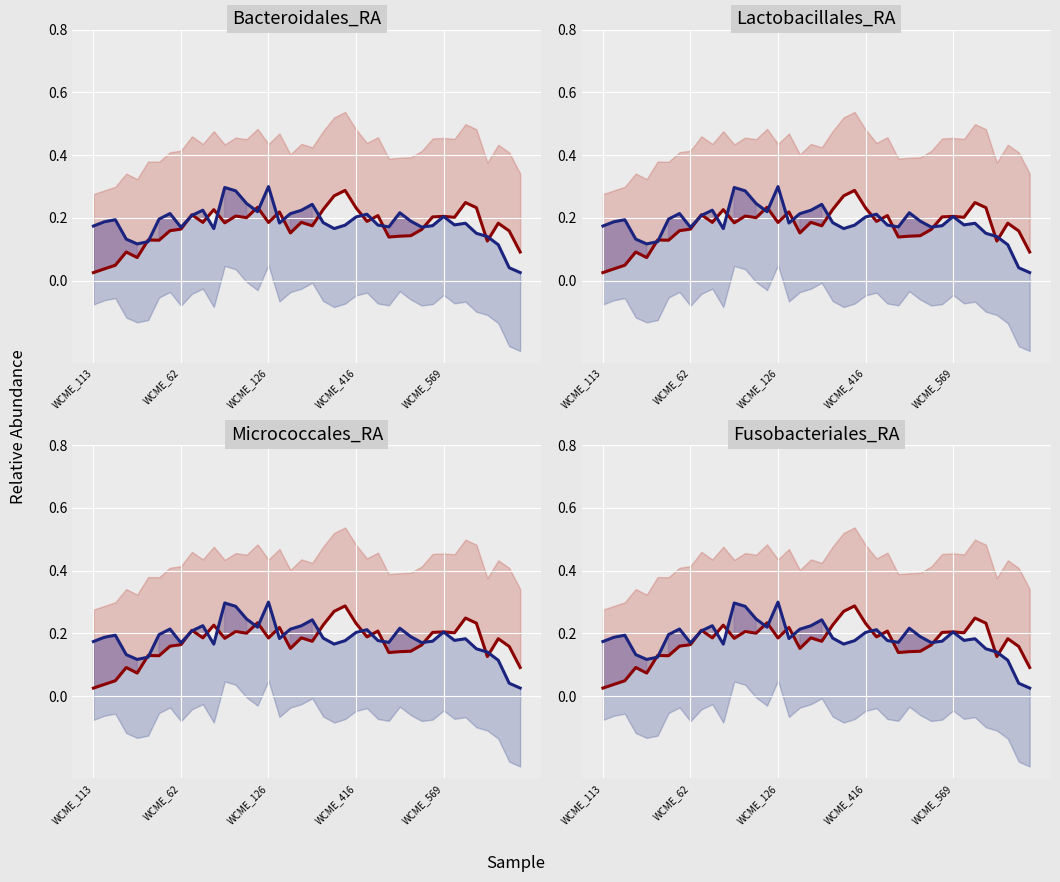

After their last crossing, which series has the higher values: Micrococcales_RA or Bacteroidales_RA?

Bacteroidales_RA